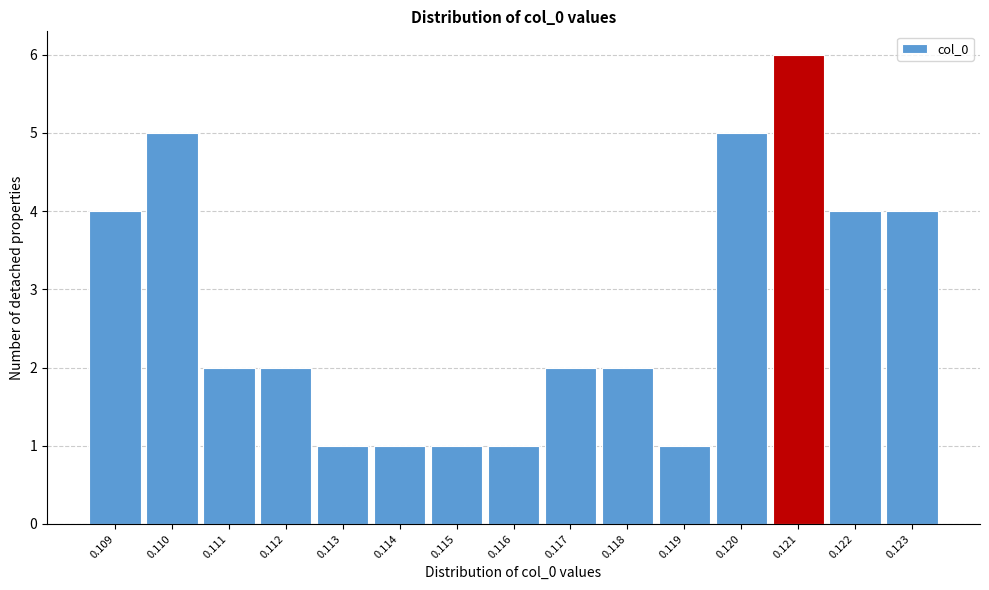

Reading left to right, transcribe all the data shown in this chart.

0.109=4	0.110=5	0.111=2	0.112=2	0.113=1	0.114=1	0.115=1	0.116=1	0.117=2	0.118=2	0.119=1	0.120=5	0.121=6	0.122=4	0.123=4